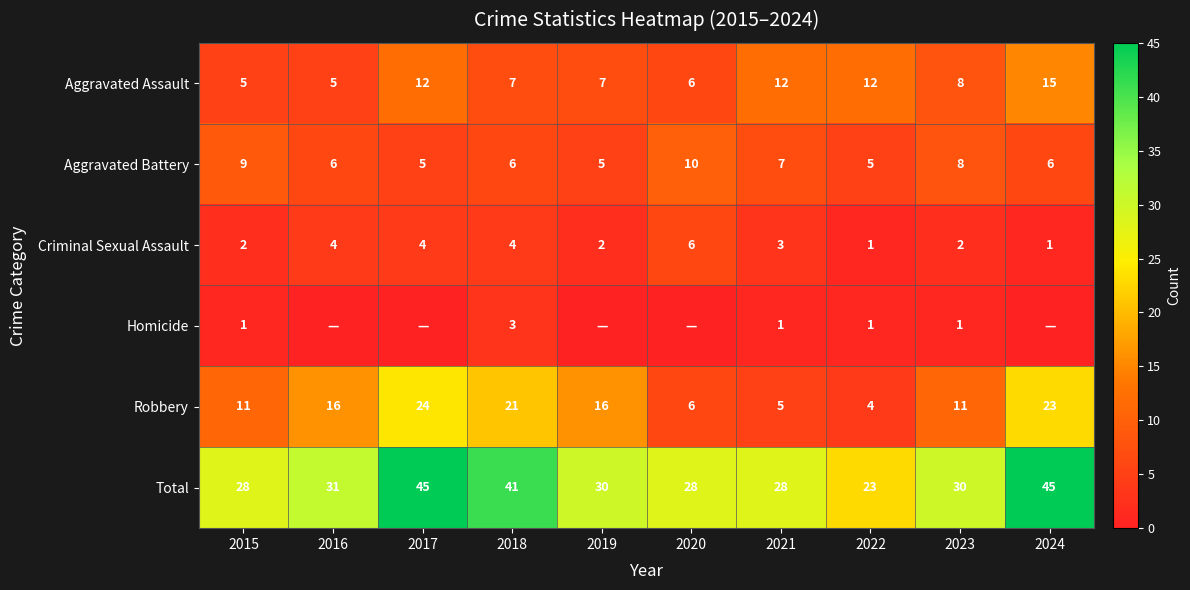

Which label corresponds to the largest value in the chart?

2017